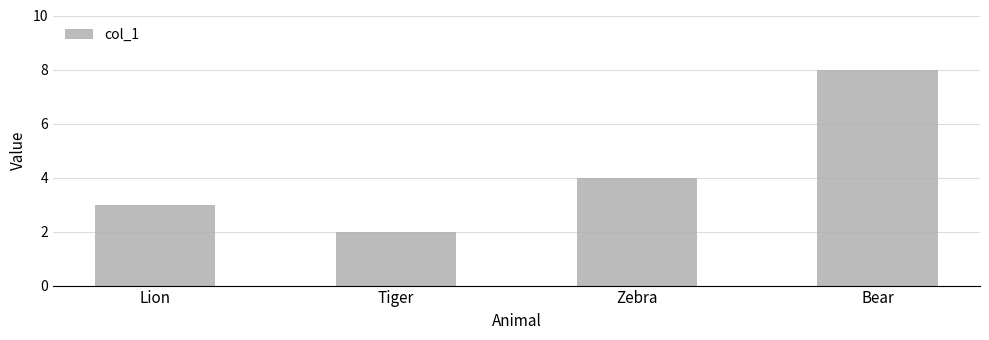

What position from the right is Lion?

4